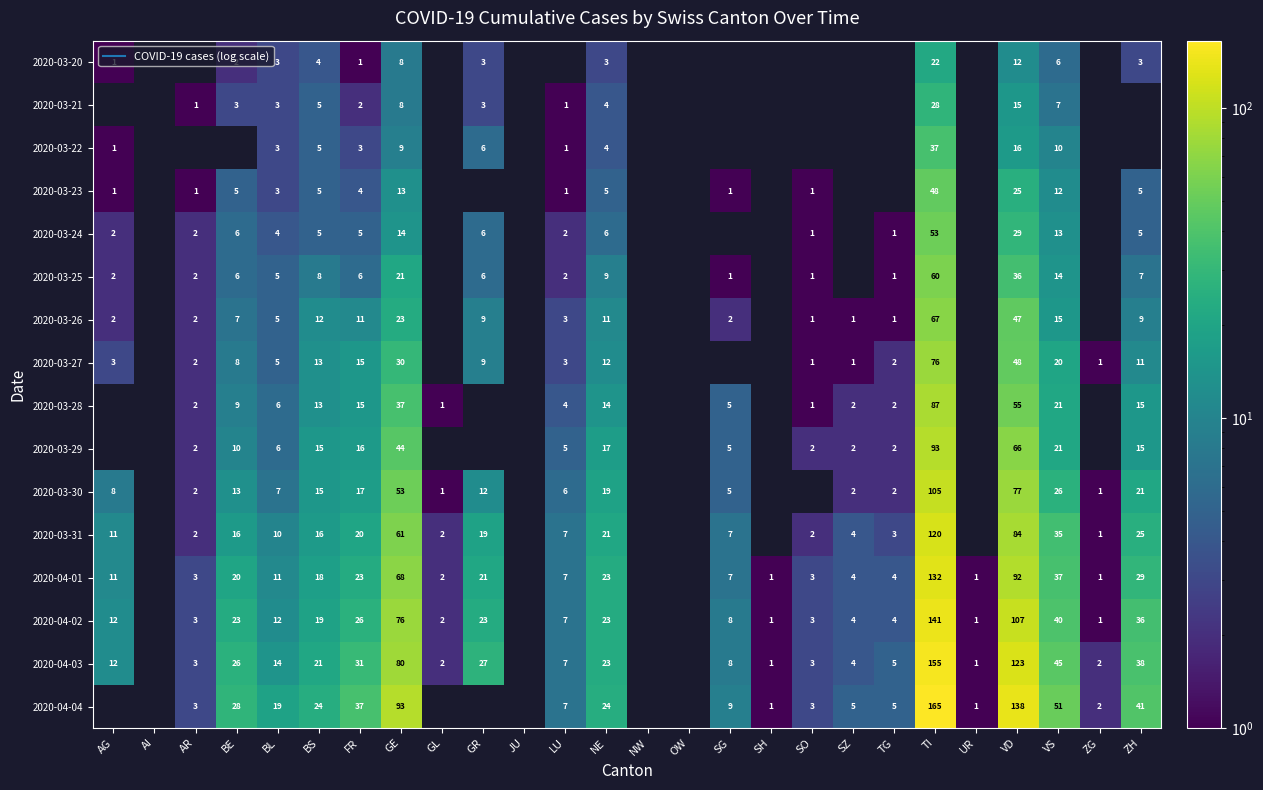

Count the number of data series in this chart.

16